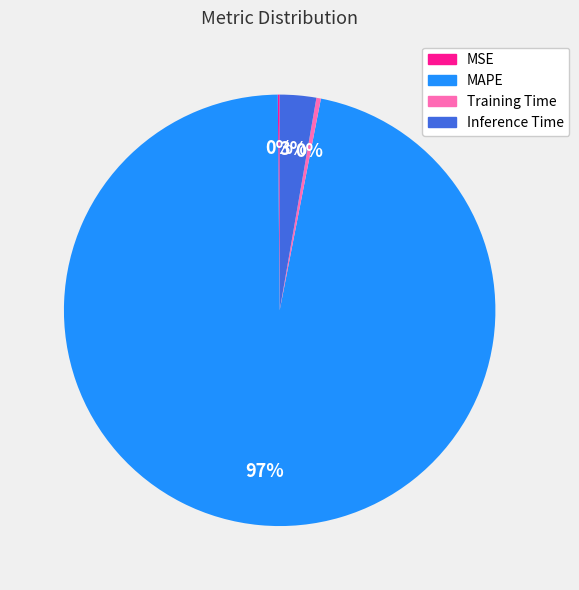

Which category has the biggest portion of the pie?

MAPE